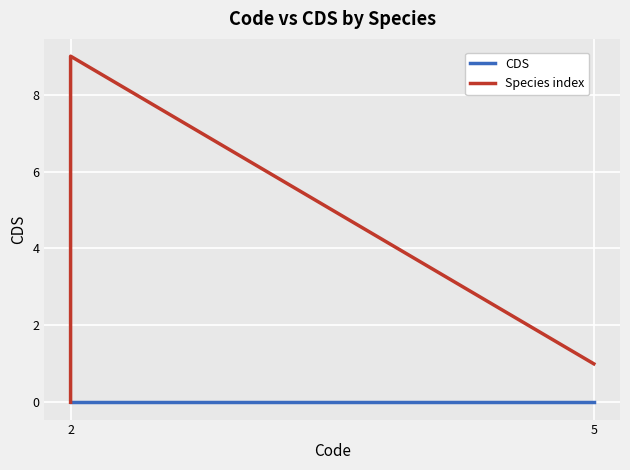

What is the label of the 9th point from the right?

5